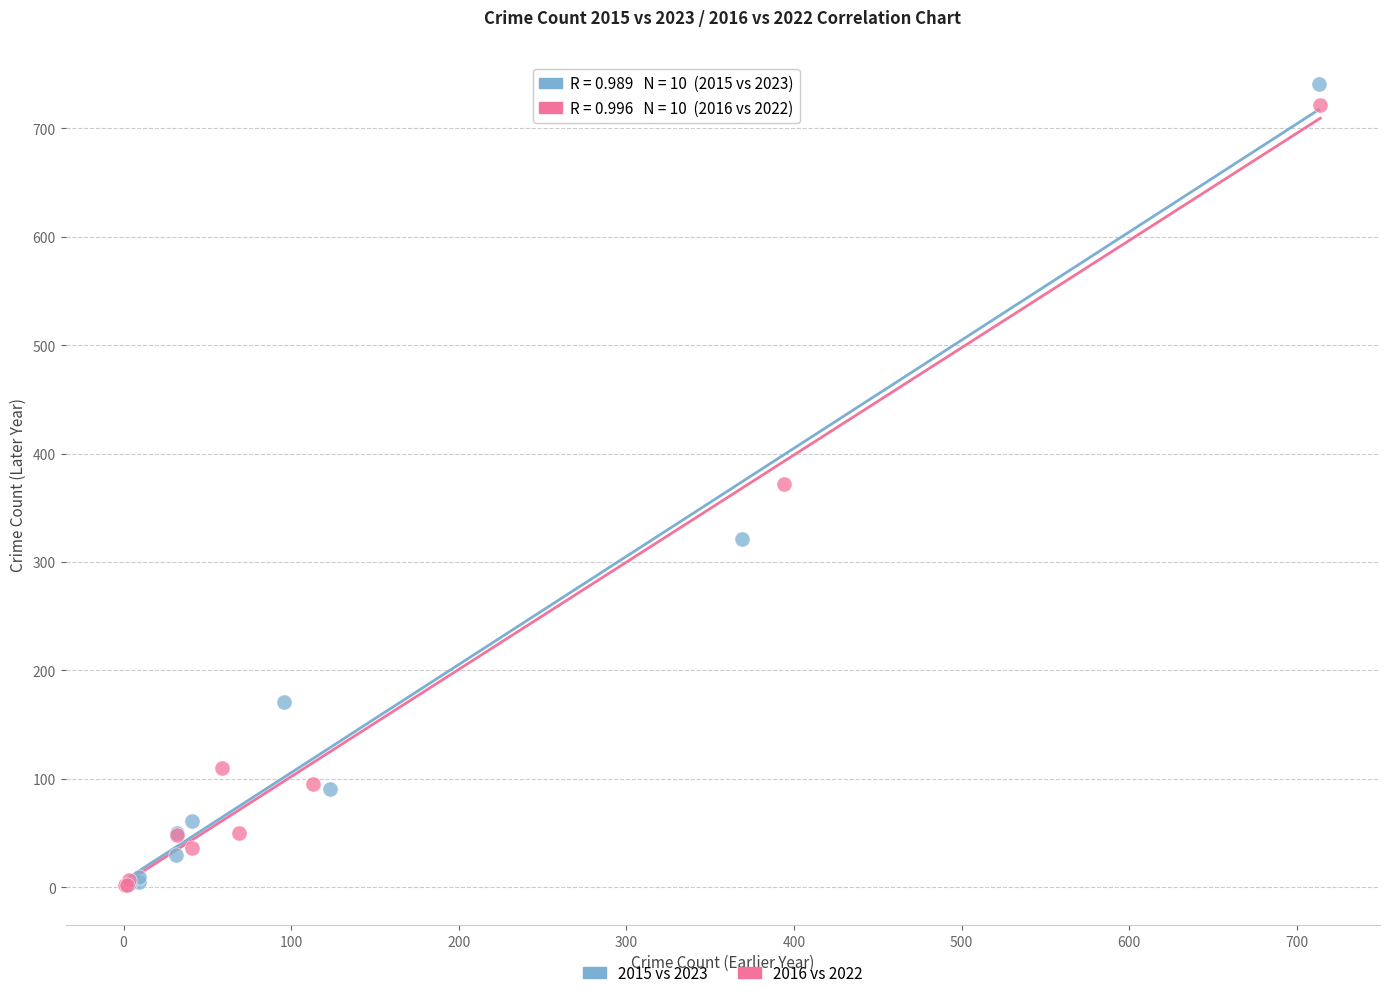

Which series has the widest spread of Y values?

2015 vs 2023